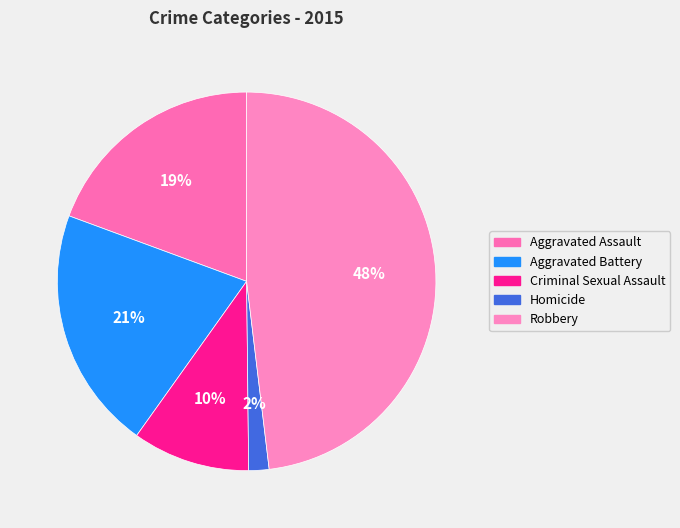

Is the sum of Homicide and Aggravated Assault greater than half?

No